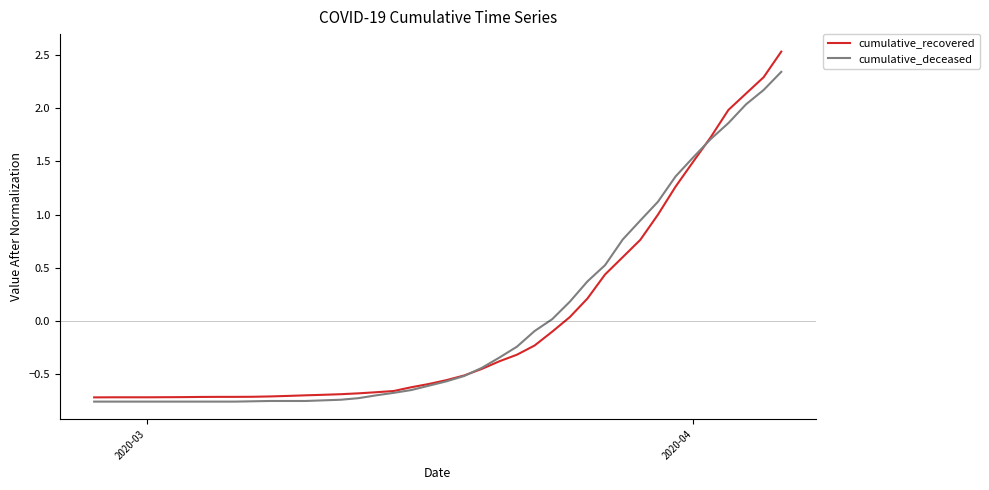

Which series has the widest spread of values?

cumulative_recovered